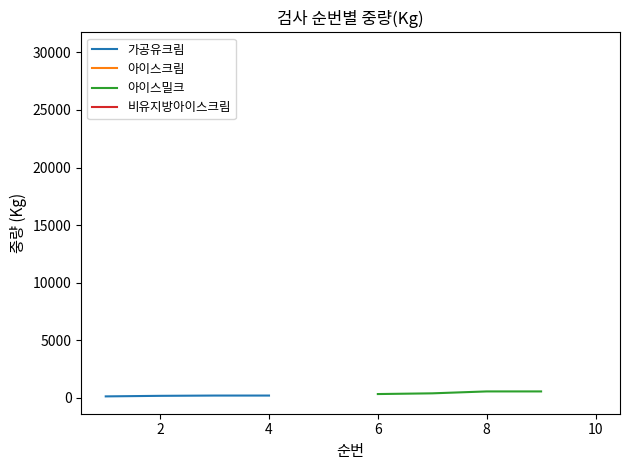

True or false: 아이스밀크 has more than 2 points higher than both neighbors.

False